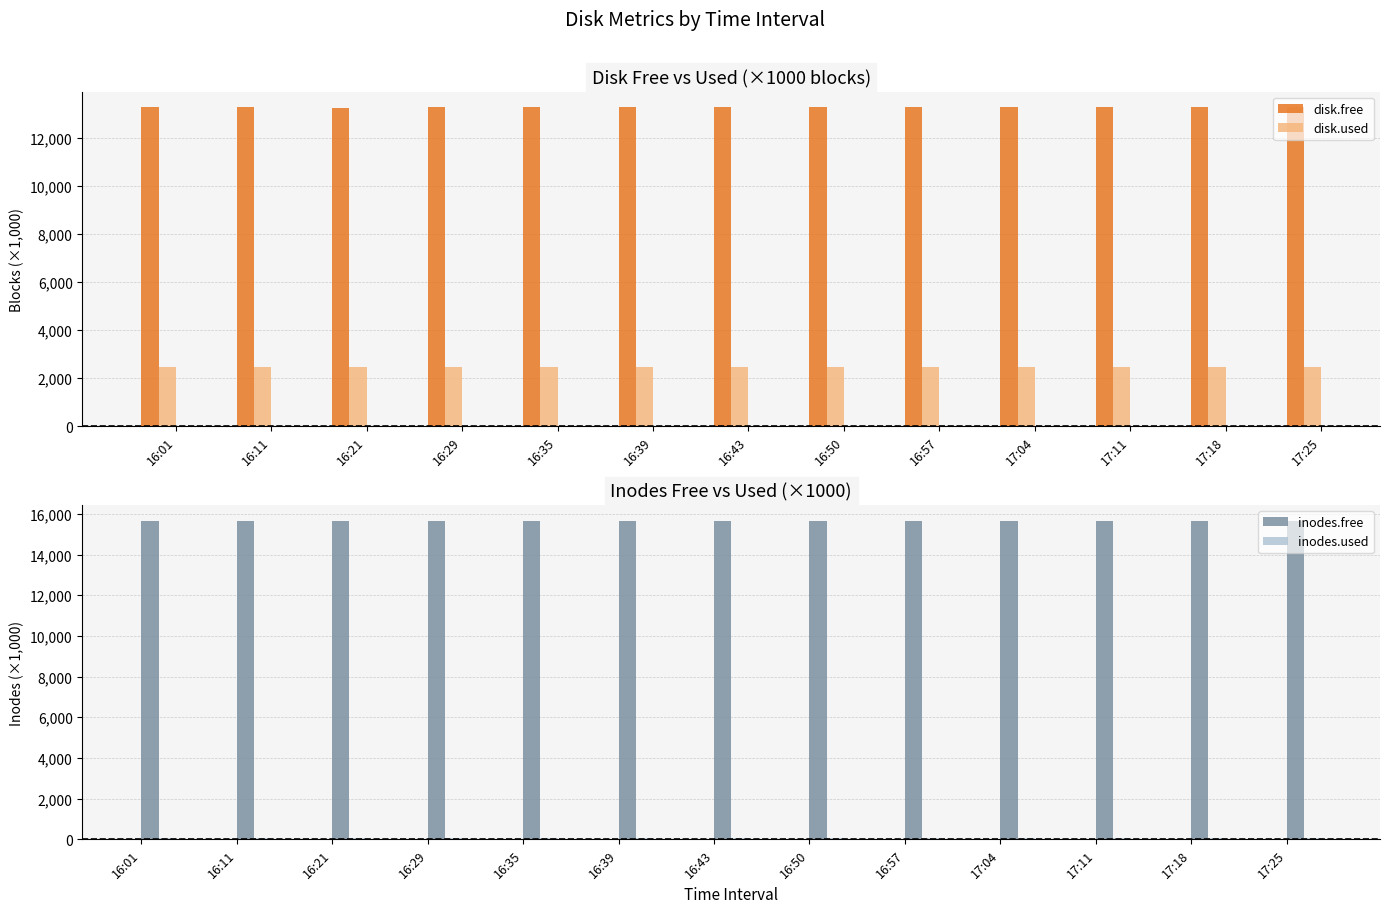

Rank the series by their average value, from highest to lowest.

inodes.free, disk.free, disk.used, inodes.used